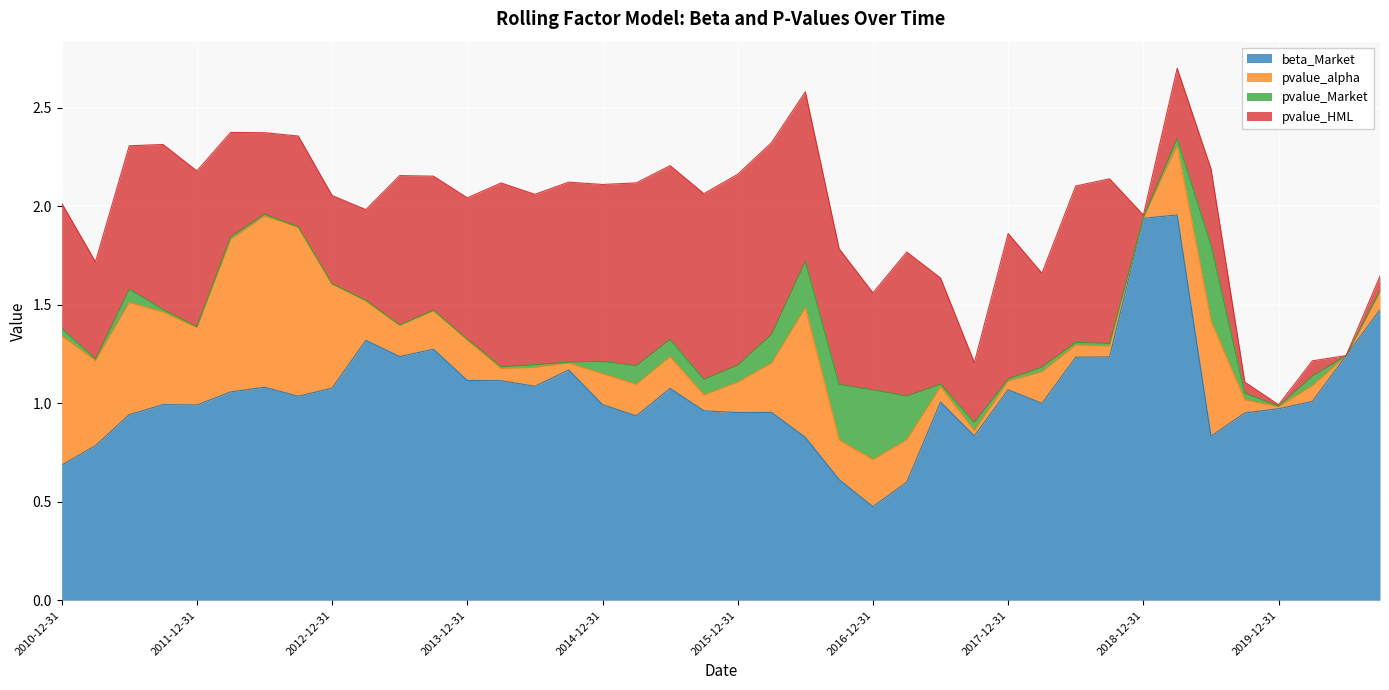

Which series has the largest range (max minus min)?

beta_Market